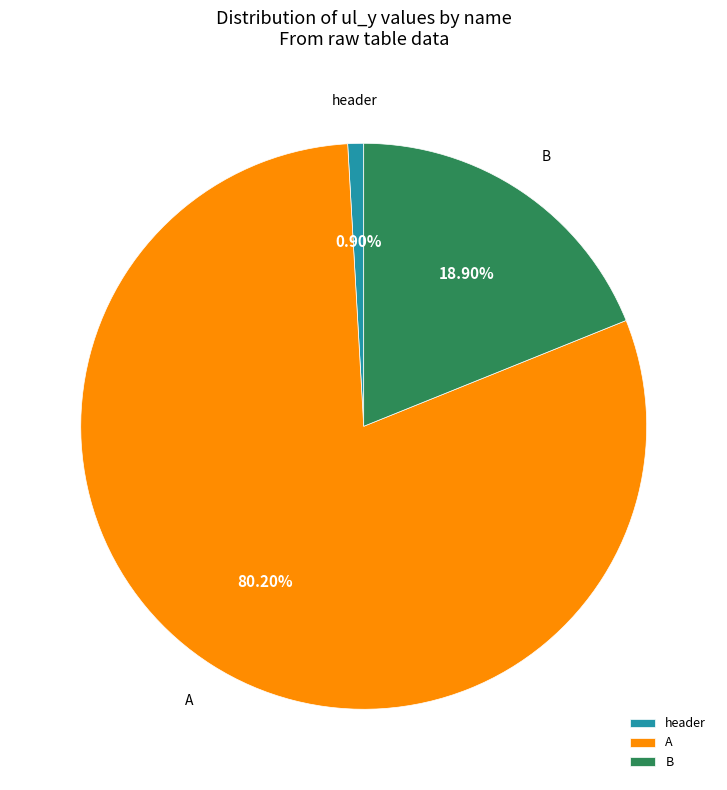

Is there any slice that represents more than half of the pie?

Yes